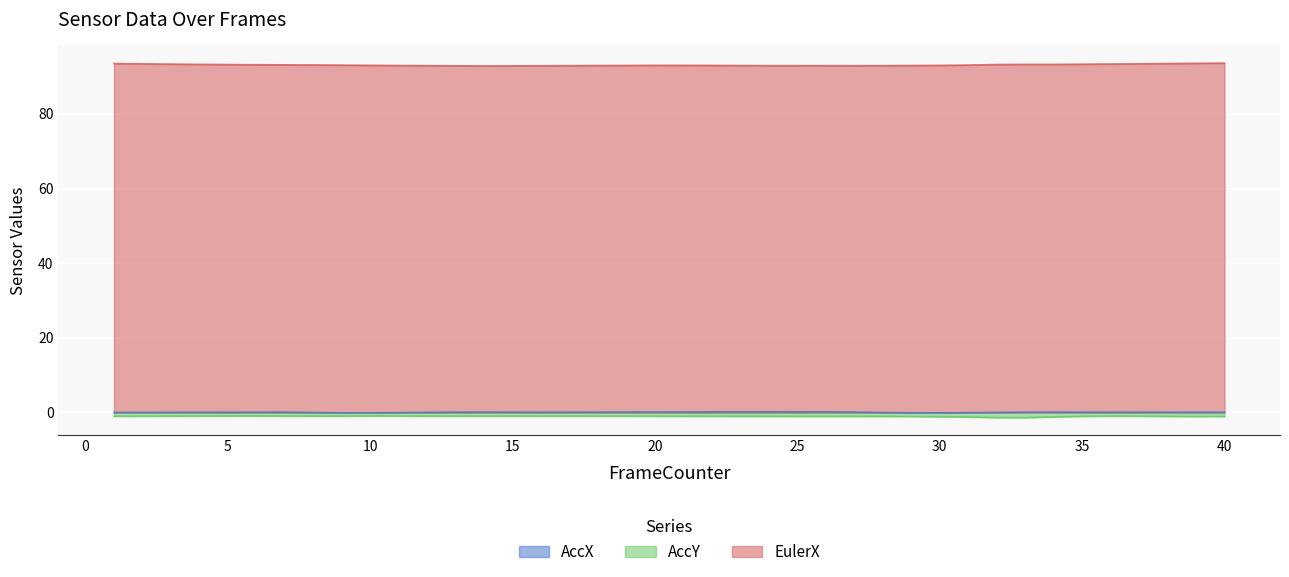

Reading left to right, extract all data points from this chart.

AccX: 1=0.0	2=0.0	3=0.0	4=0.0	5=0.1	6=0.1	7=0.1	8=-0.0	9=-0.1	10=-0.1	11=-0.0	12=0.0	13=0.1	14=0.1	15=0.1	16=0.1	17=0.1	18=0.1	19=0.1	20=0.1	21=0.1	22=0.1	23=0.2	24=0.2	25=0.2	26=0.1	27=0.1	28=-0.0	29=-0.1	30=-0.1	31=-0.0	32=0.0	33=0.1	34=0.1	35=0.1	36=0.1	37=0.1	38=0.1	39=0.1	40=0.1
AccY: 1=-1.0	2=-1.0	3=-1.0	4=-1.0	5=-0.9	6=-0.9	7=-1.0	8=-1.0	9=-1.0	10=-0.9	11=-0.9	12=-1.0	13=-1.0	14=-1.0	15=-1.0	16=-1.0	17=-1.0	18=-1.0	19=-1.0	20=-1.0	21=-1.0	22=-1.0	23=-1.0	24=-1.0	25=-1.0	26=-1.0	27=-1.0	28=-1.0	29=-1.1	30=-1.1	31=-1.2	32=-1.4	33=-1.4	34=-1.2	35=-1.0	36=-1.0	37=-1.0	38=-1.0	39=-1.1	40=-1.1
EulerX: 1=93.5	2=93.4	3=93.4	4=93.3	5=93.2	6=93.2	7=93.2	8=93.1	9=93.1	10=93.0	11=93.0	12=92.9	13=92.9	14=92.9	15=92.9	16=92.9	17=92.9	18=93.0	19=93.0	20=93.0	21=93.0	22=93.0	23=93.0	24=92.9	25=92.9	26=92.9	27=92.9	28=92.9	29=93.0	30=93.0	31=93.1	32=93.2	33=93.3	34=93.3	35=93.3	36=93.4	37=93.4	38=93.5	39=93.6	40=93.6